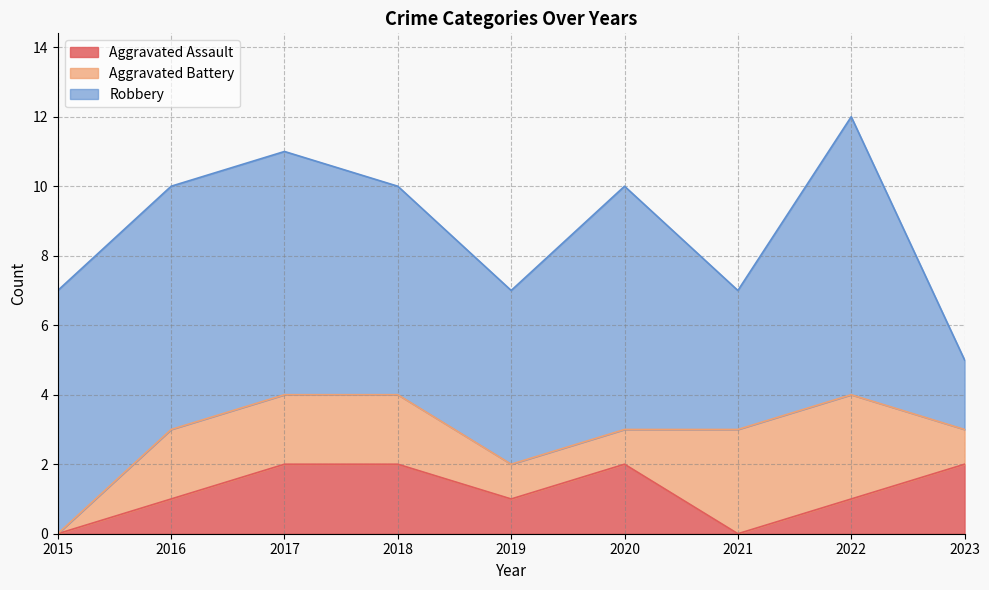

Which label corresponds to the largest value in the chart?

2022